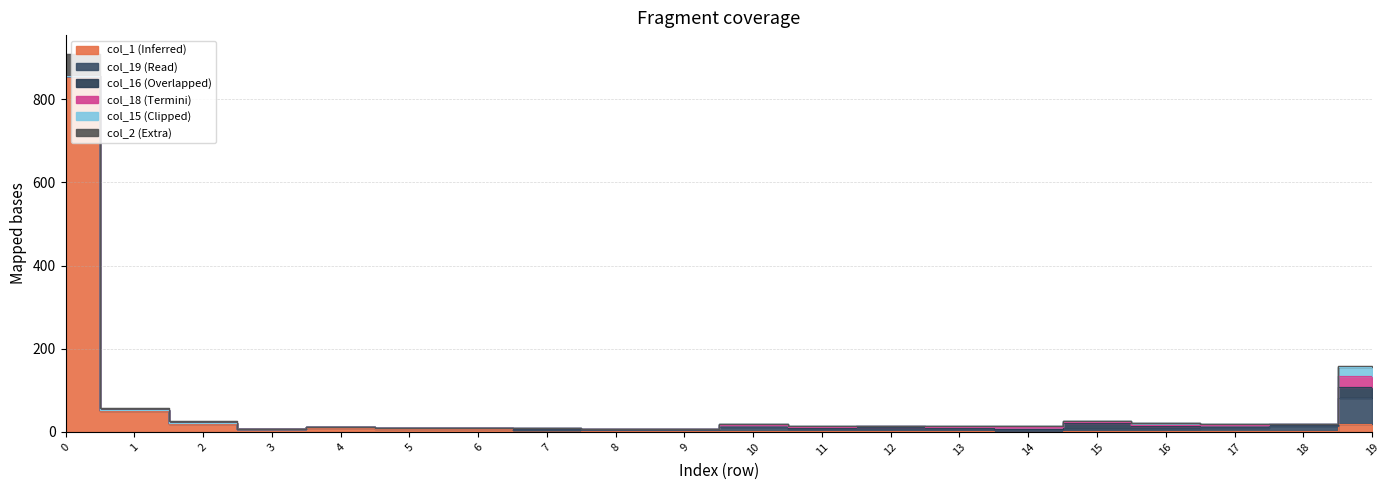

Is the value of col_2 at 5 greater than the value of col_16 at 7?

No